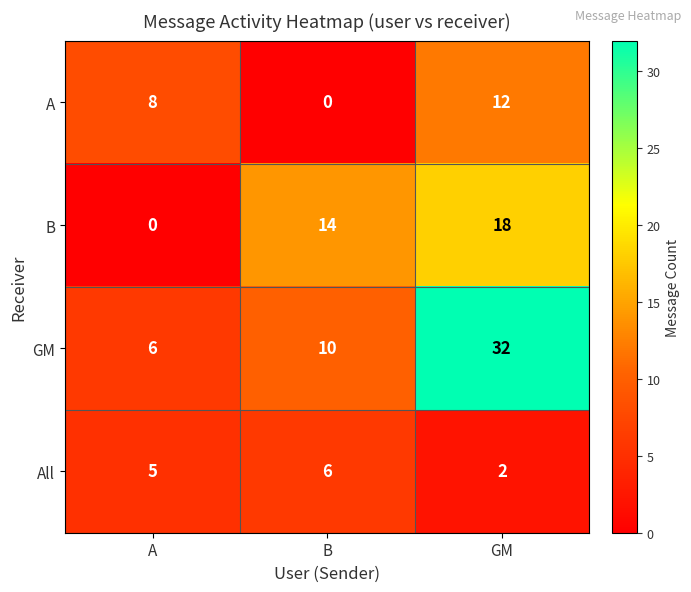

Reading right to left, what are all the values shown in this chart?

A: GM=12	B=0	A=8
B: GM=18	B=14	A=0
GM: GM=32	B=10	A=6
All: GM=2	B=6	A=5